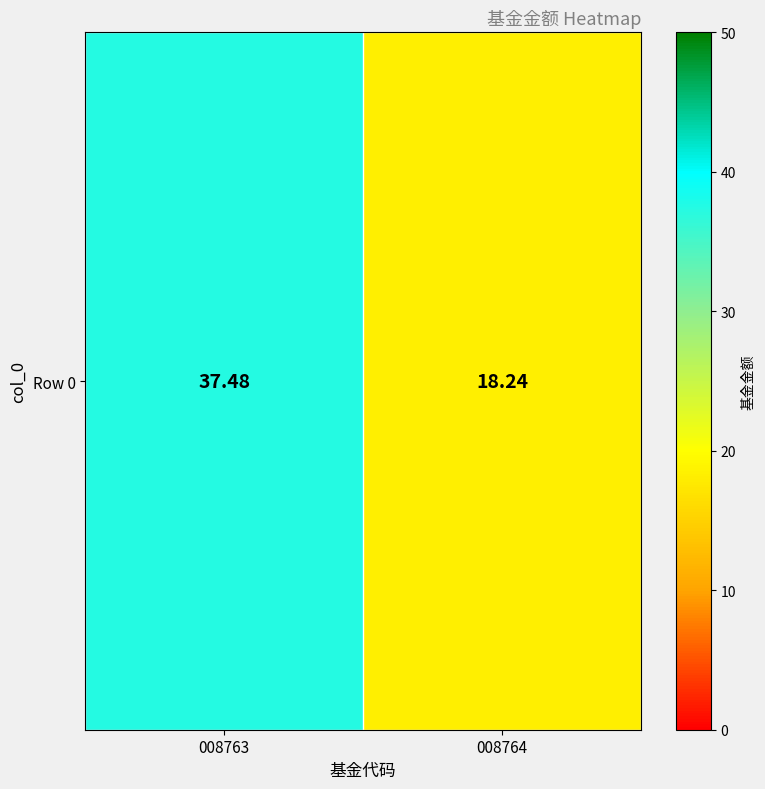

Rank the categories by value from lowest to highest.

008764, 008763